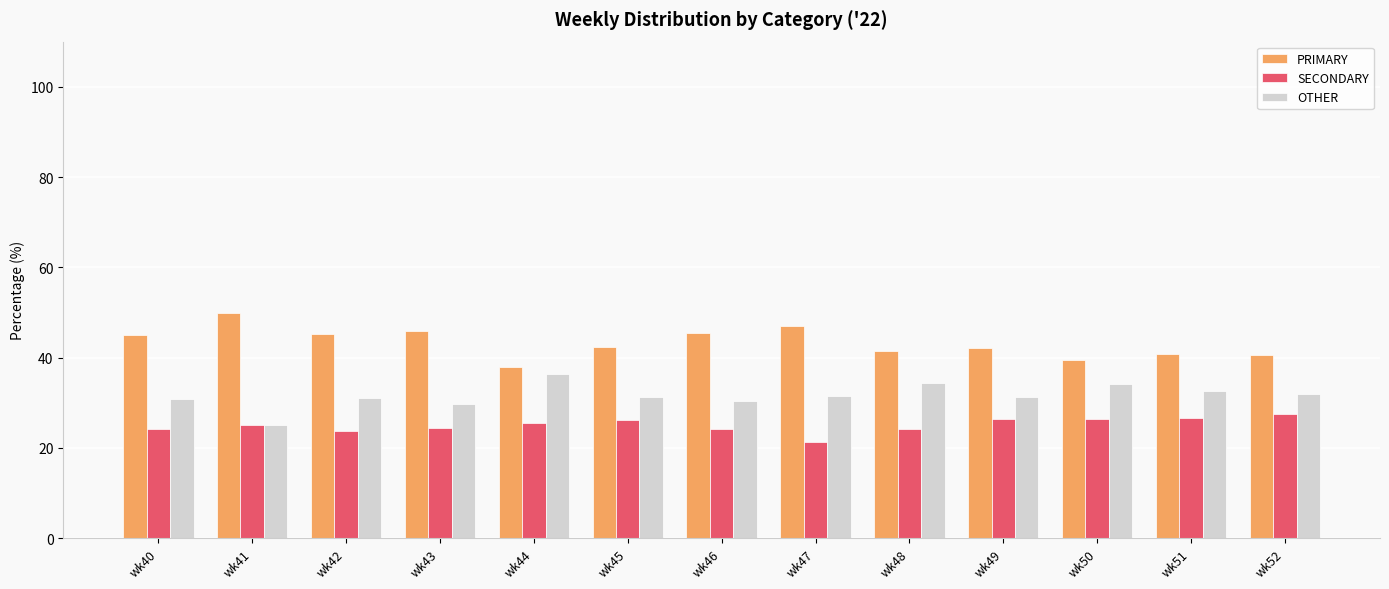

At which label does OTHER reach its peak?

wk44